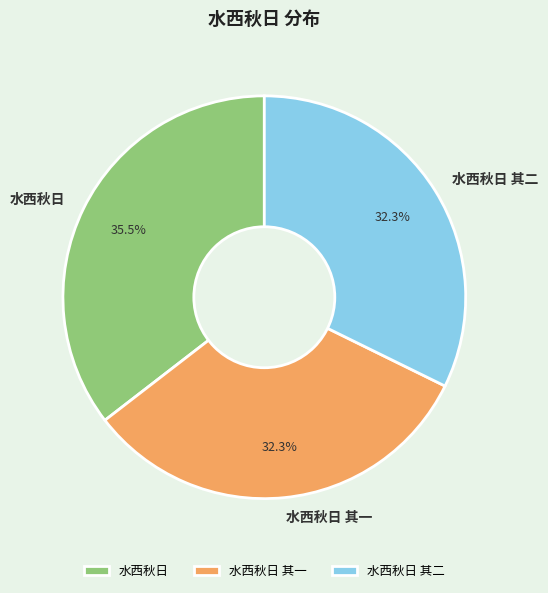

Combined, what portion of the pie is 水西秋日 and 水西秋日 其二?

67.7%